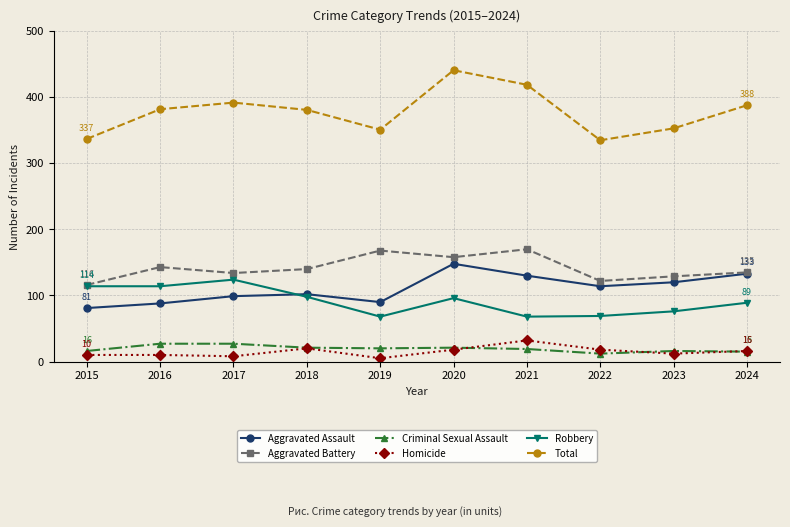

At which category is the sum across all series the highest?

2020